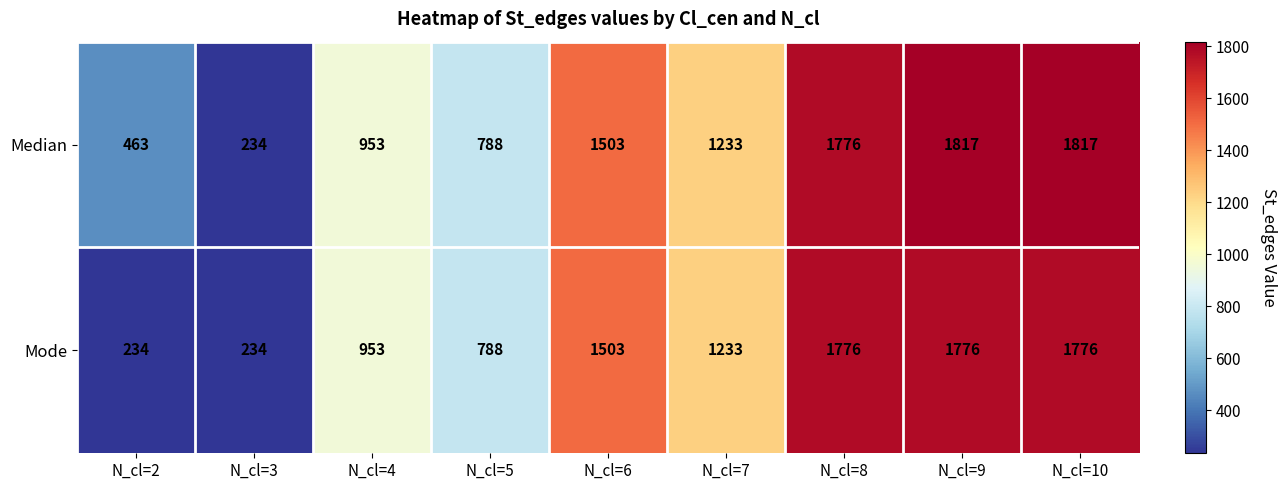

The value of Mode at N_cl=9 is 1776. True or false?

True